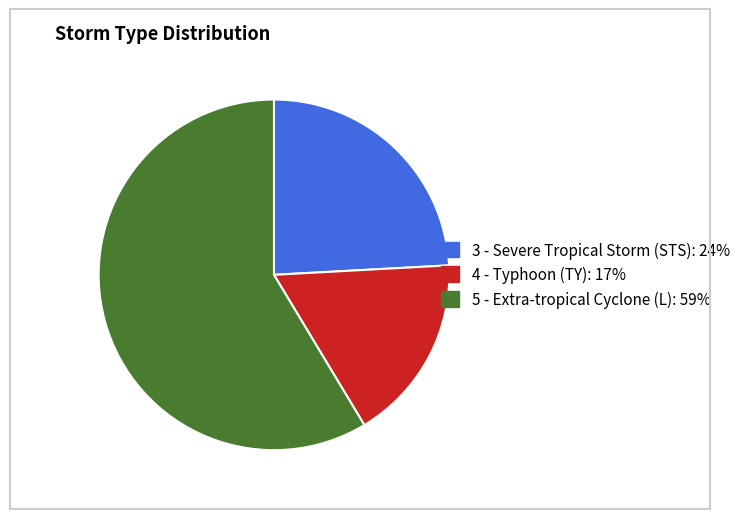

Between 4 - Typhoon (TY): 17% and 3 - Severe Tropical Storm (STS): 24%, which is larger?

3 - Severe Tropical Storm (STS): 24%